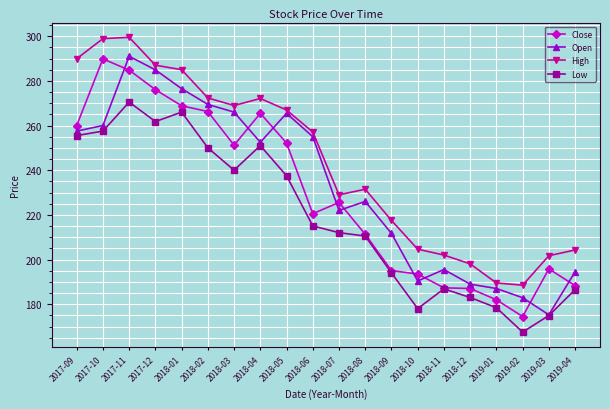

Which series has the largest range (max minus min)?

Open